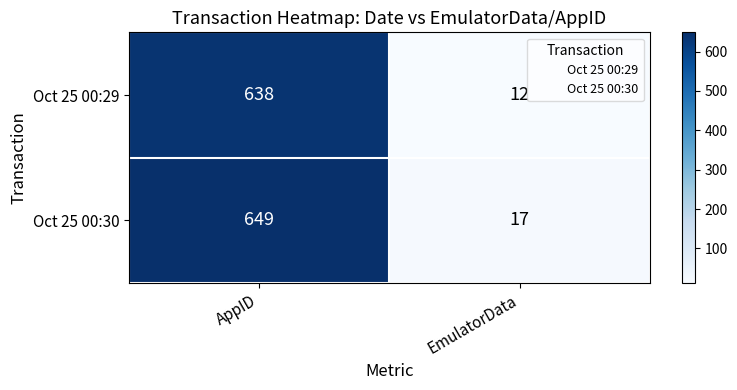

What is the sum of all Oct 25 00:29 values?

650